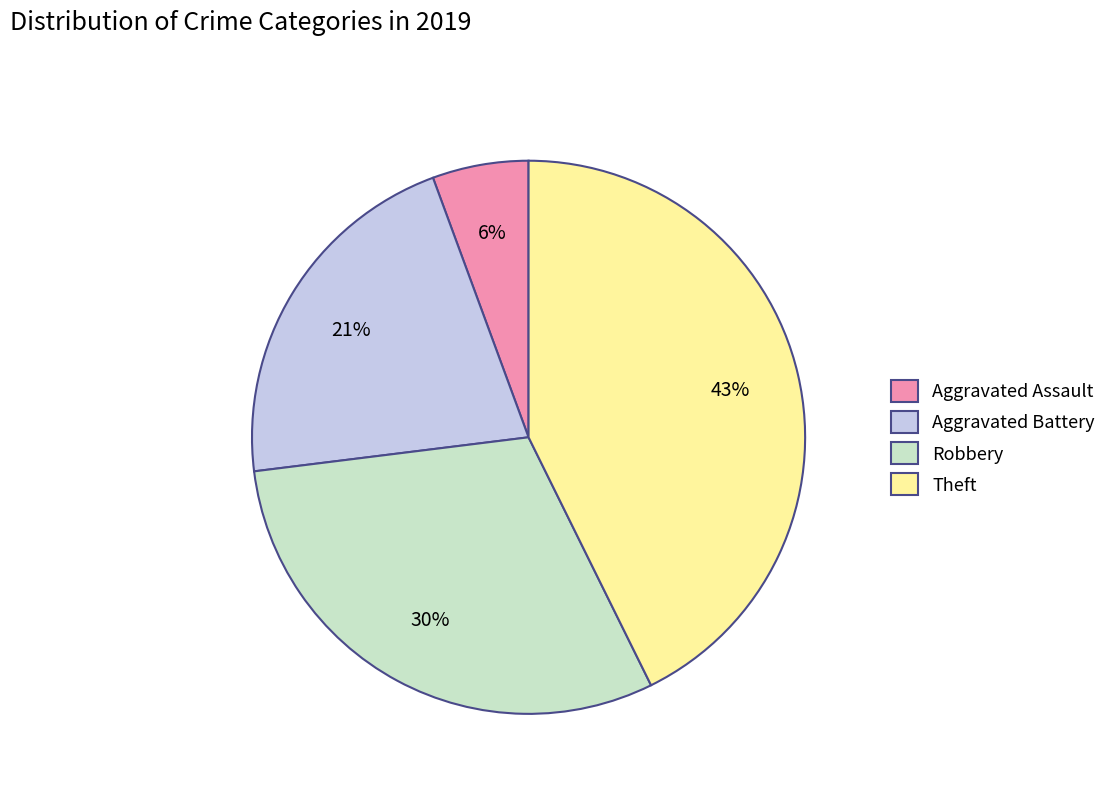

Combined, do Aggravated Battery and Aggravated Assault account for over 50%?

No